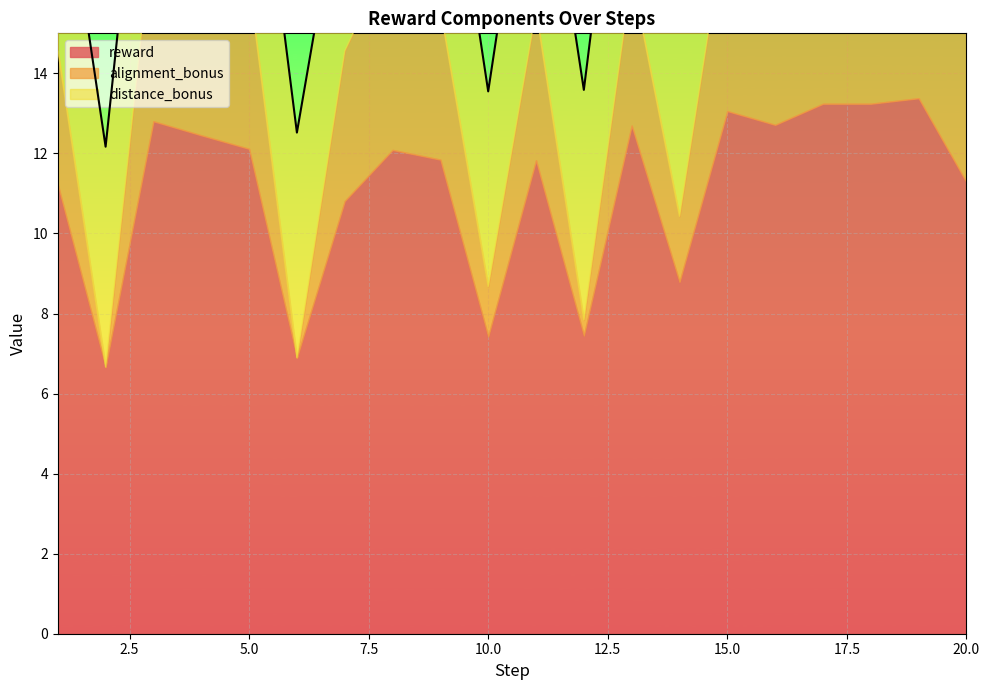

True or false: distance_bonus and reward cross at least once.

False